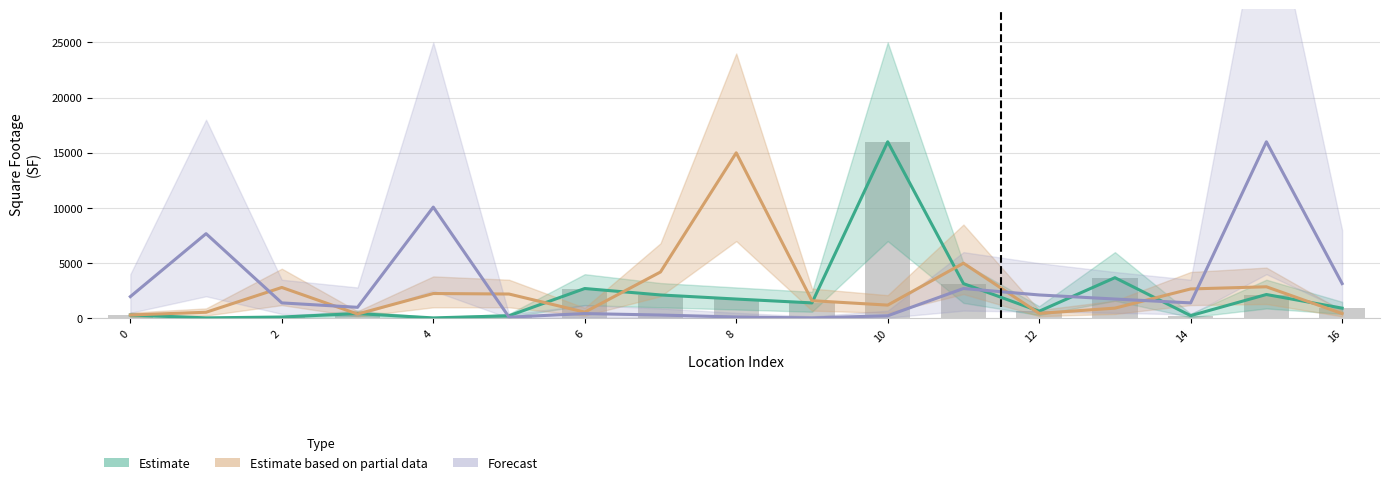

What is the difference between the second highest and minimum values in the Estimate based on partial data series?

4696